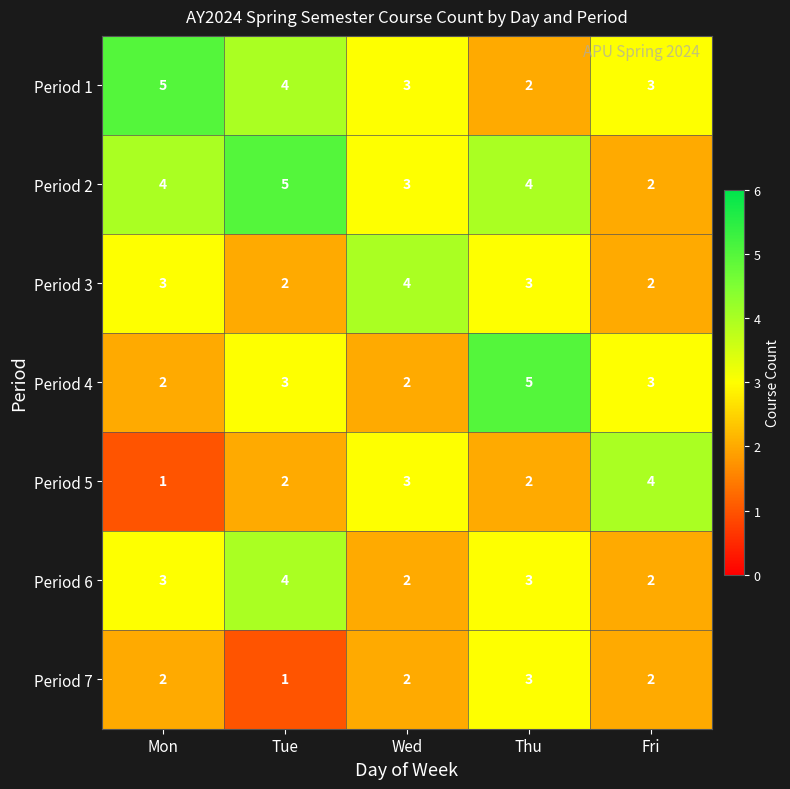

What is the spread (max minus min) of values at Fri?

2